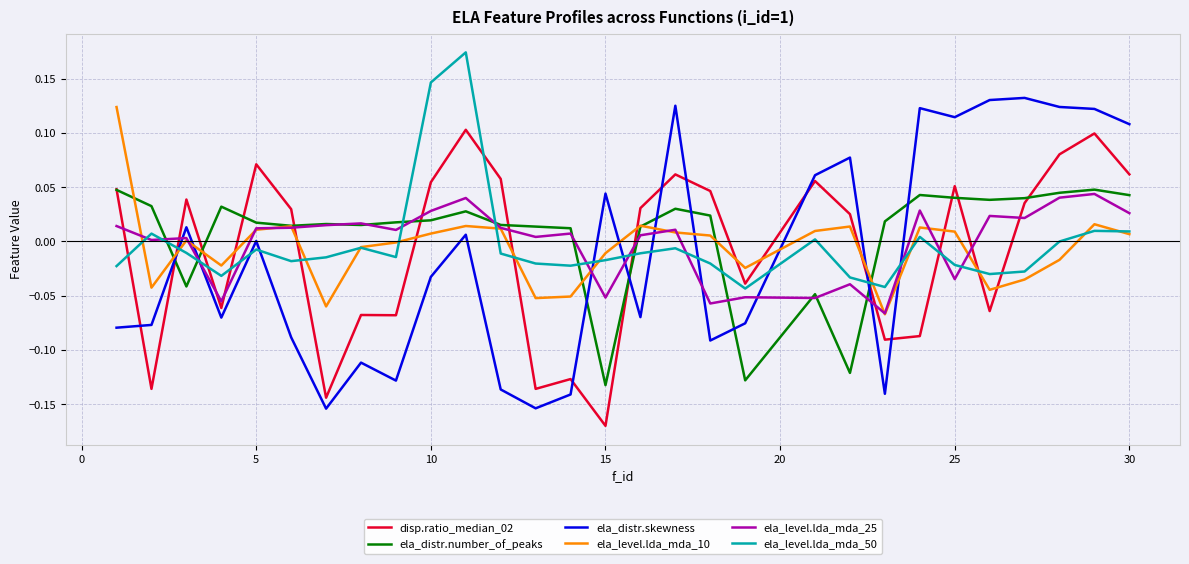

How many values in the disp.ratio_median_02 series exceed 0?

17